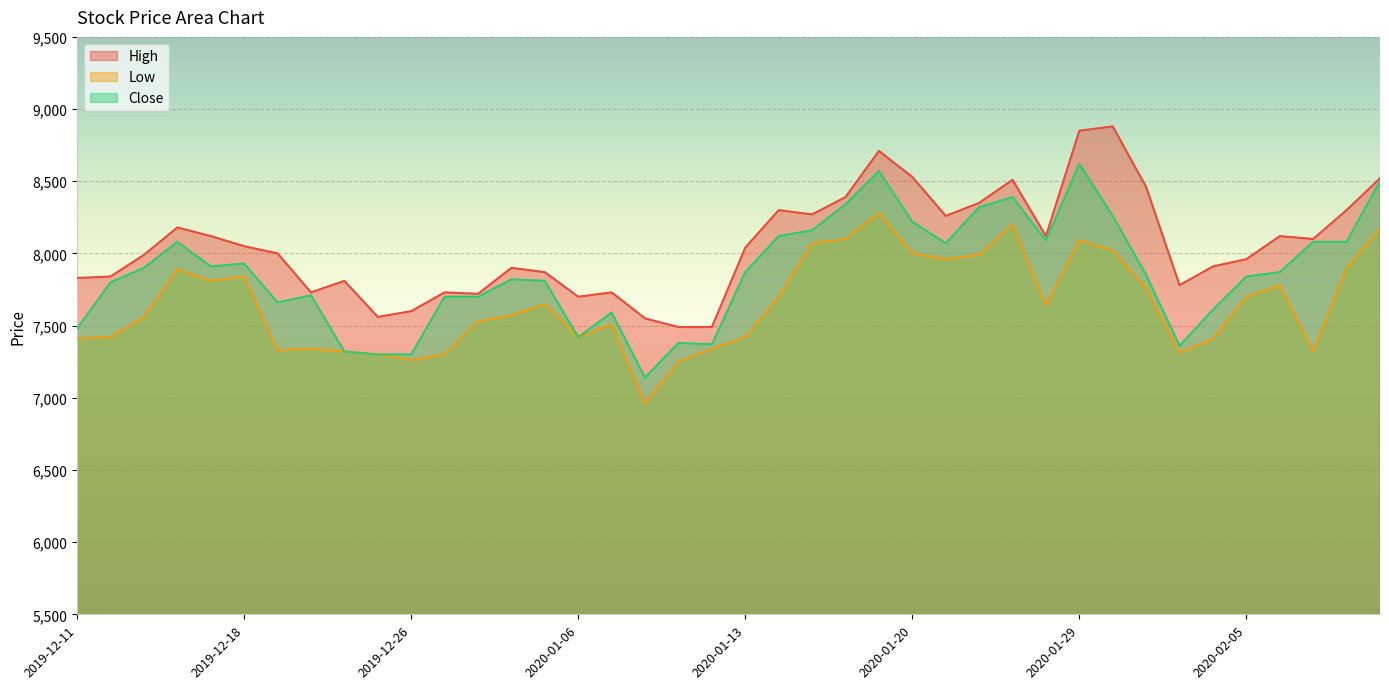

What is the label of the 6th point from the left?

2019-12-18